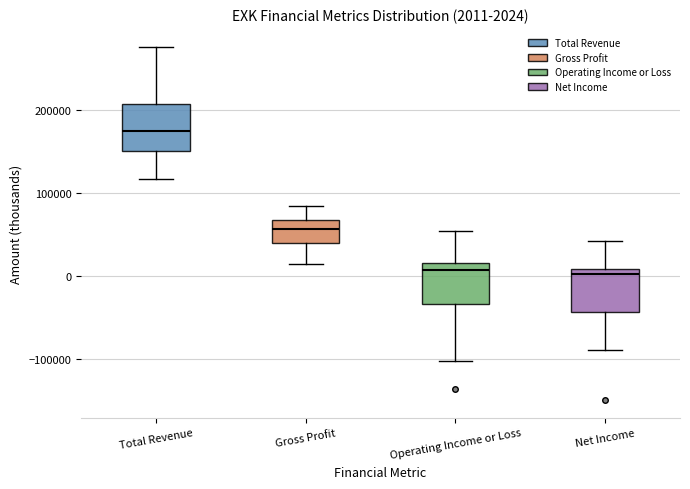

Which box has the highest median line?

Total Revenue